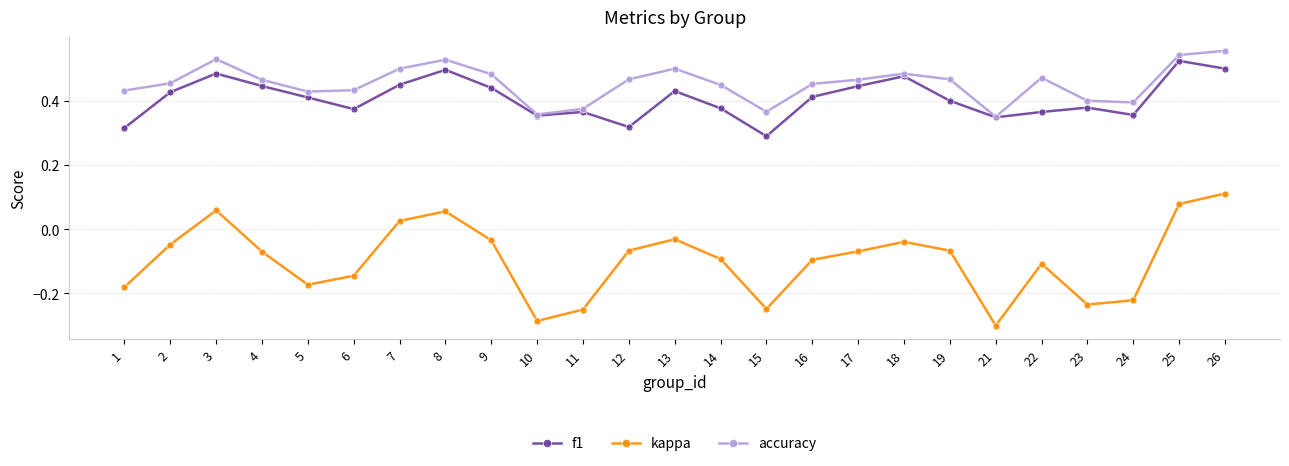

How many categories are shown in the chart?

25